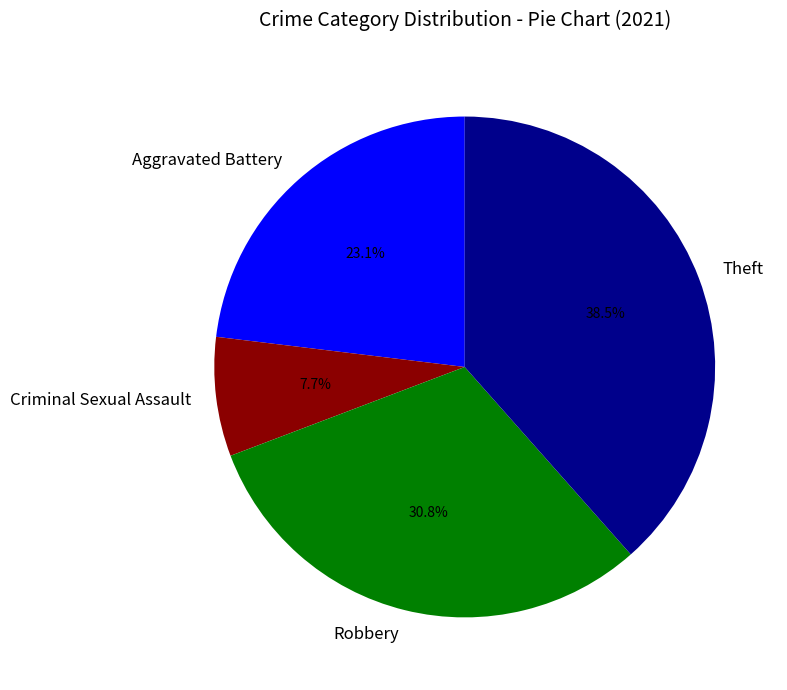

To the nearest percent, what percentage of the pie is Aggravated Battery?

23%